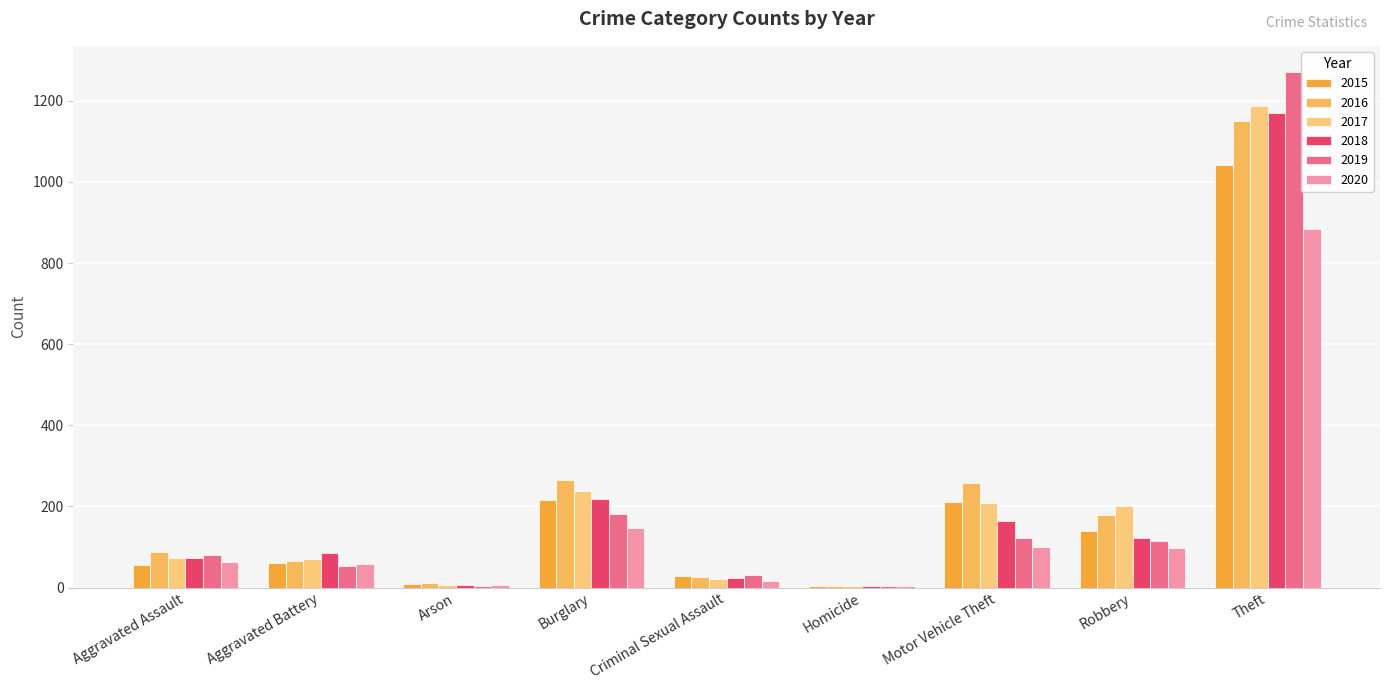

Does the chart contain stacked bars?

No